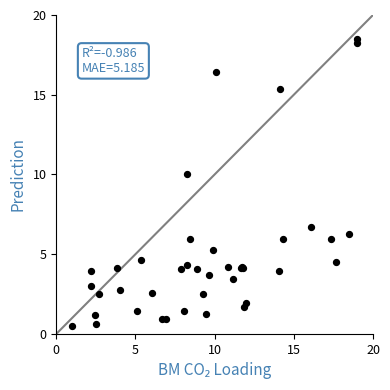

What Y value in the scatter plot is closest to 9?

10.0